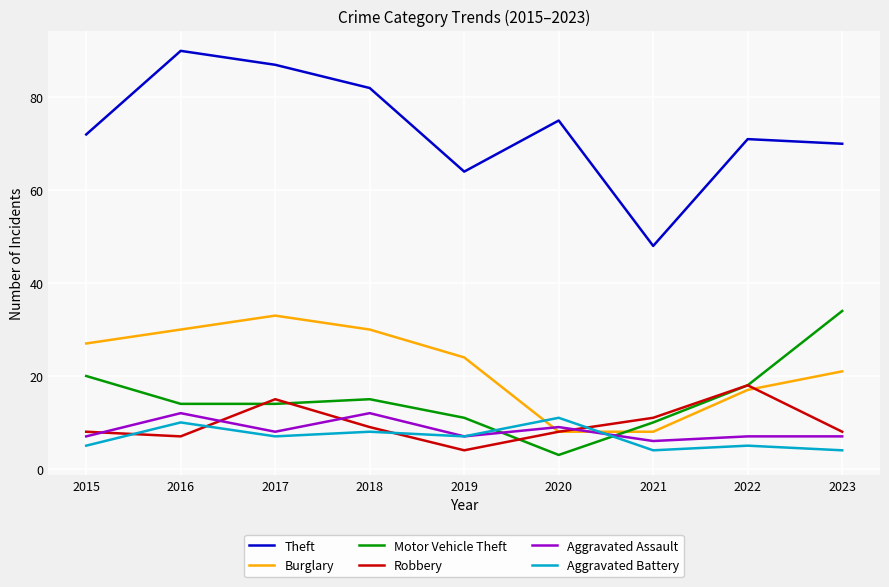

True or false: Burglary has a value of 17 at 2022.

True